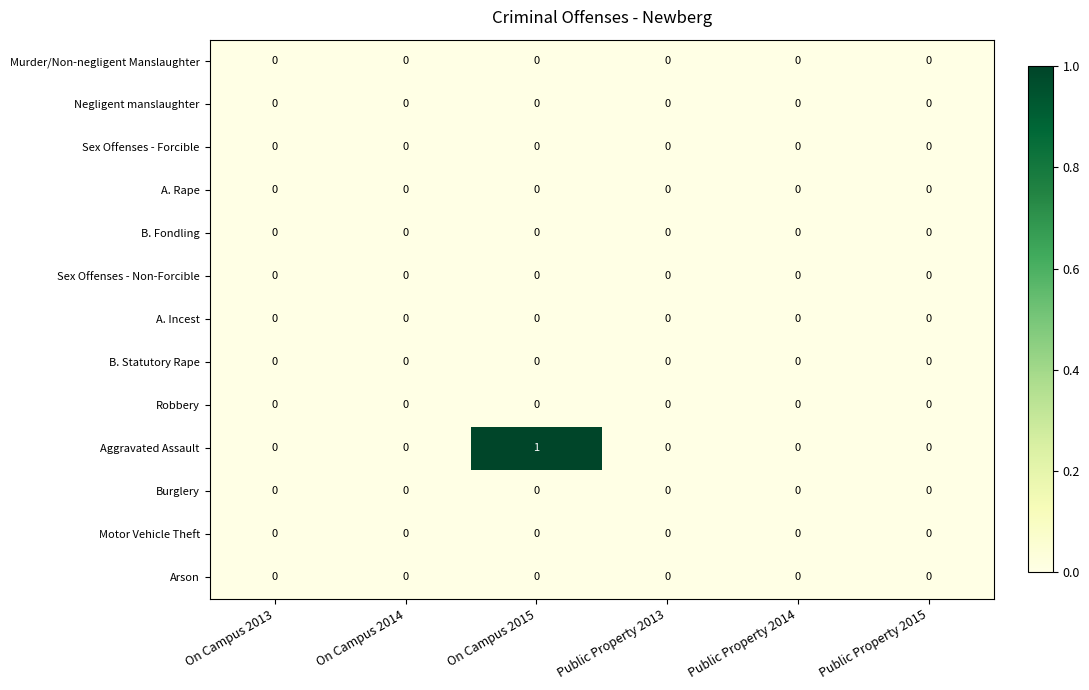

Which series has the widest spread of values?

Aggravated Assault